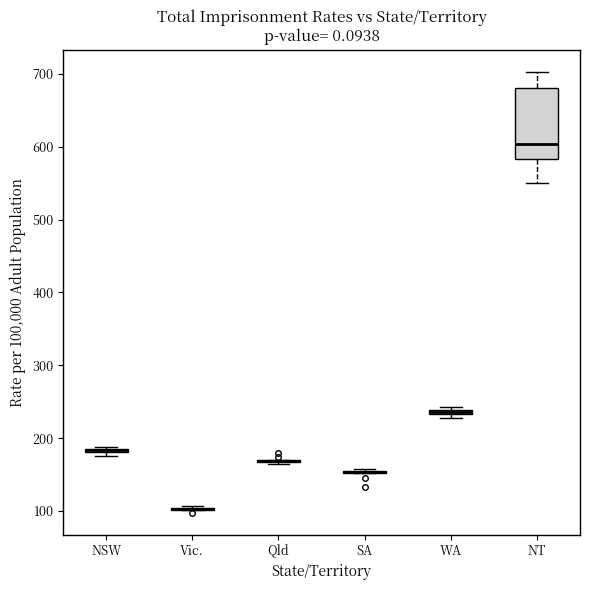

Which box is the tallest, from its lower edge to its upper edge?

NT